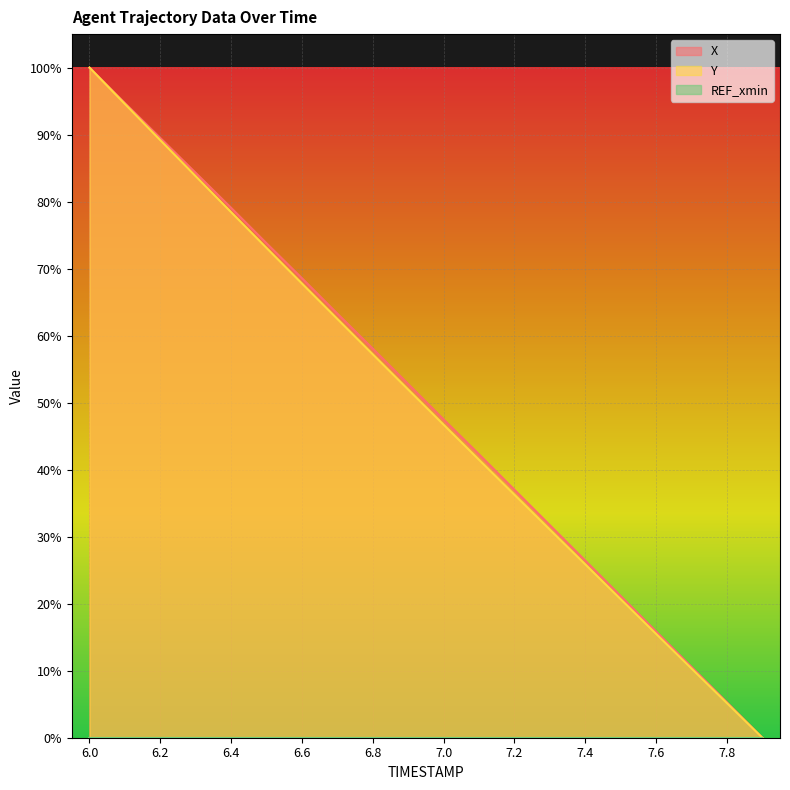

True or false: Y and X intersect in this chart.

False